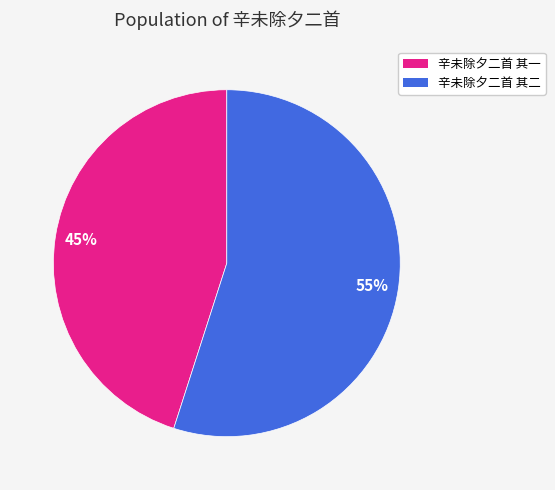

Rank the categories by value from lowest to highest.

辛未除夕二首 其一, 辛未除夕二首 其二